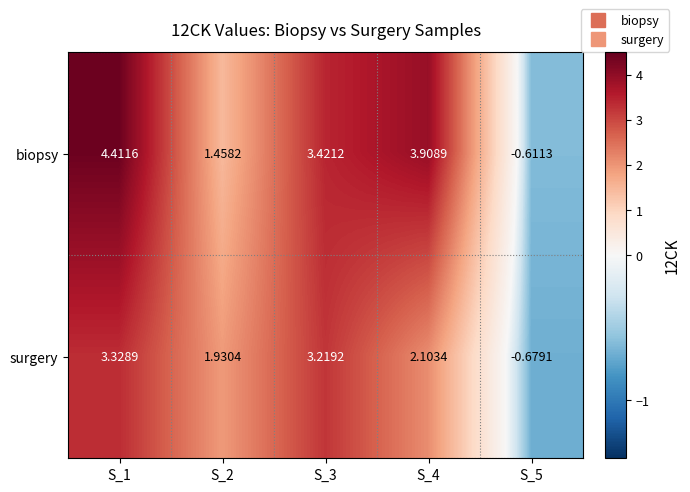

At how many categories does at least one series exceed 0?

4